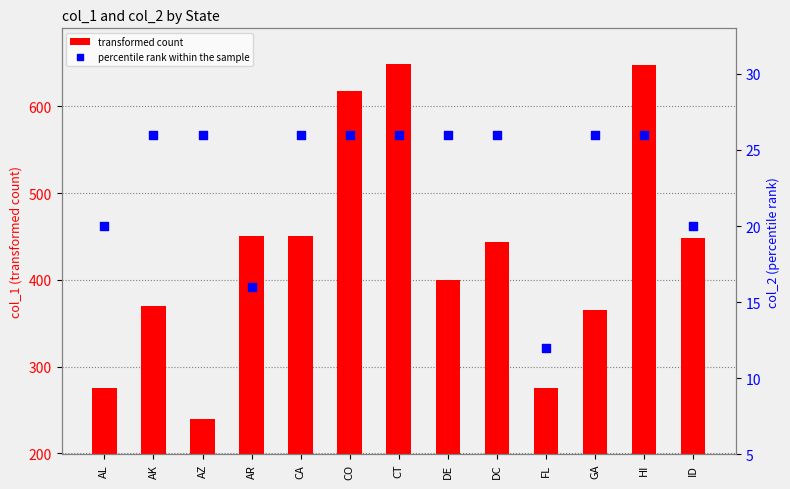

Is the value of transformed count at GA greater than the value of percentile rank within the sample at AL?

Yes